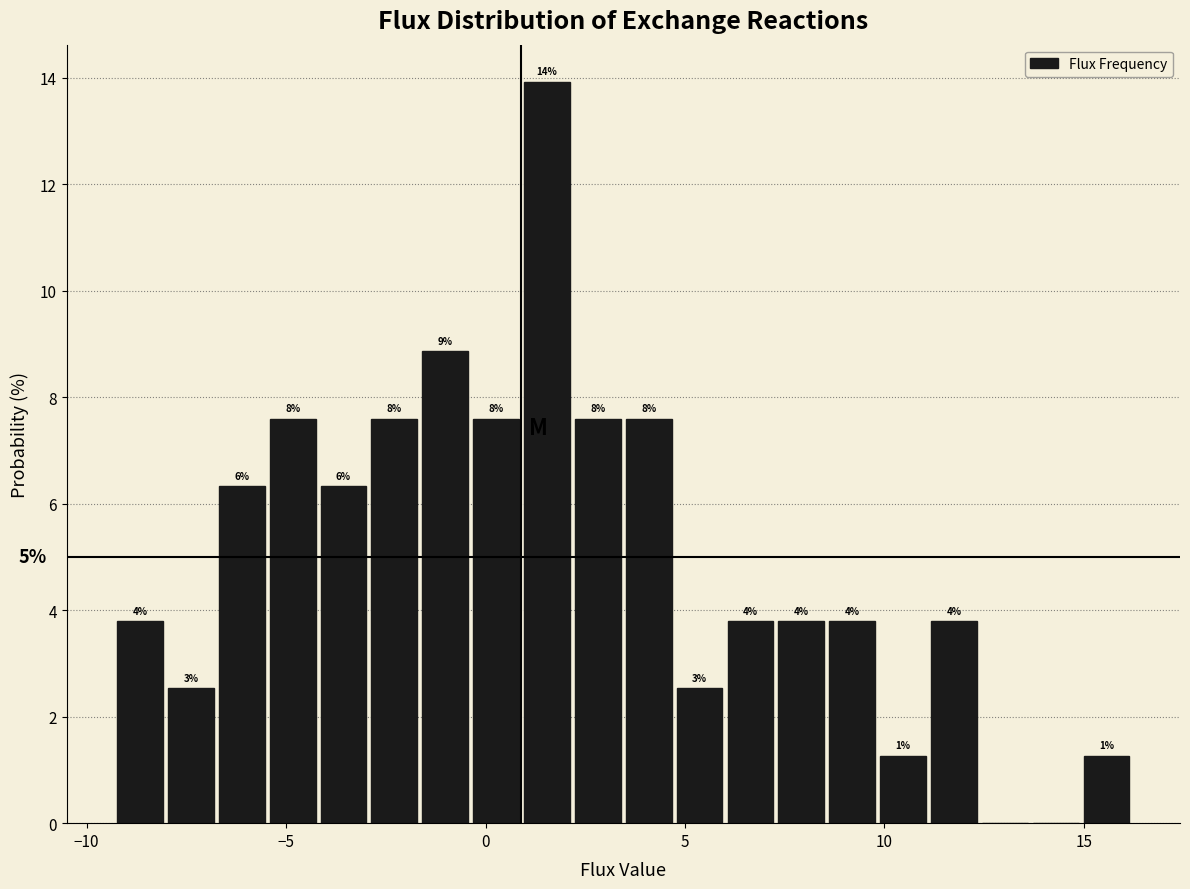

Around what value on the x-axis is the tallest bar? Give the approximate position of its centre, as read against the axis.

1.5